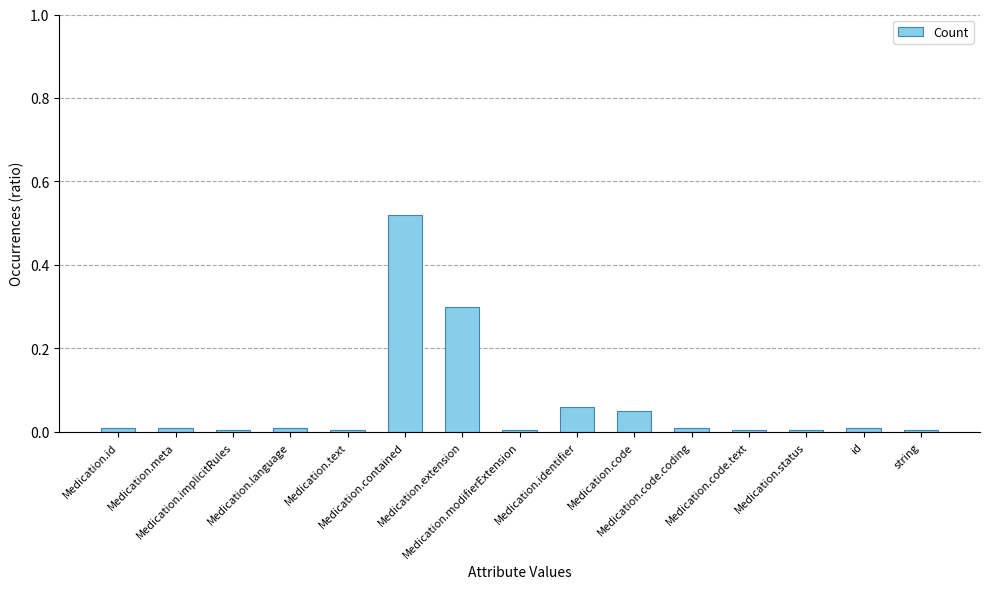

What is the sum of all values?

1.0